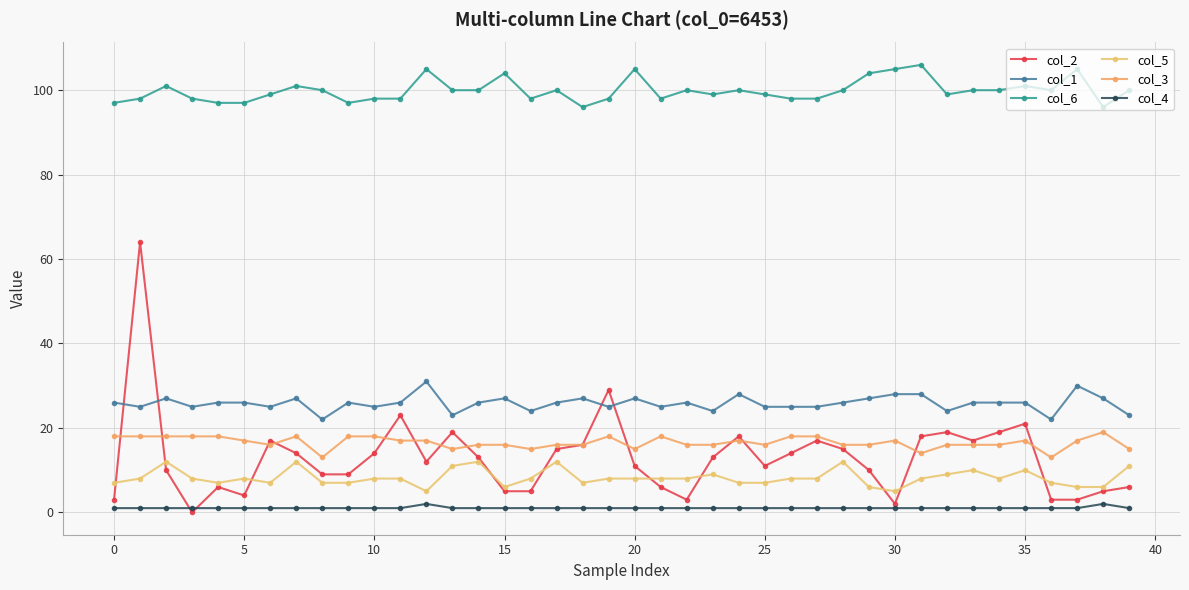

True or false: col_1 and col_4 intersect in this chart.

False